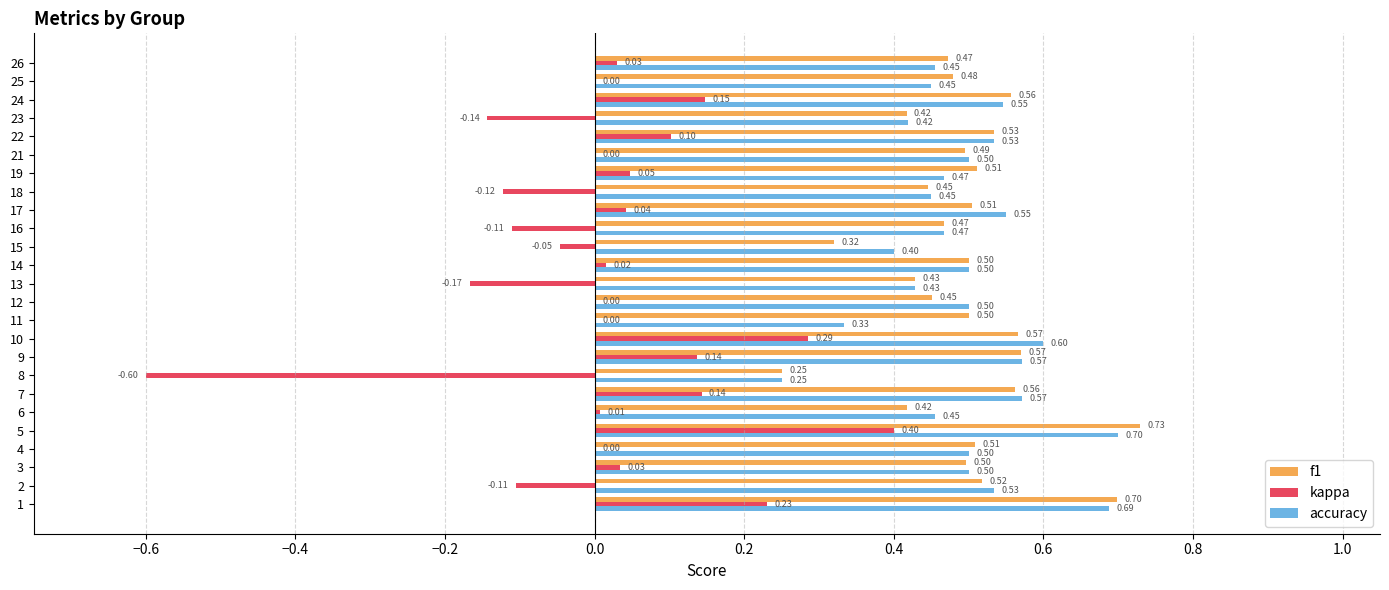

What is the sum of all f1 values?

12.4